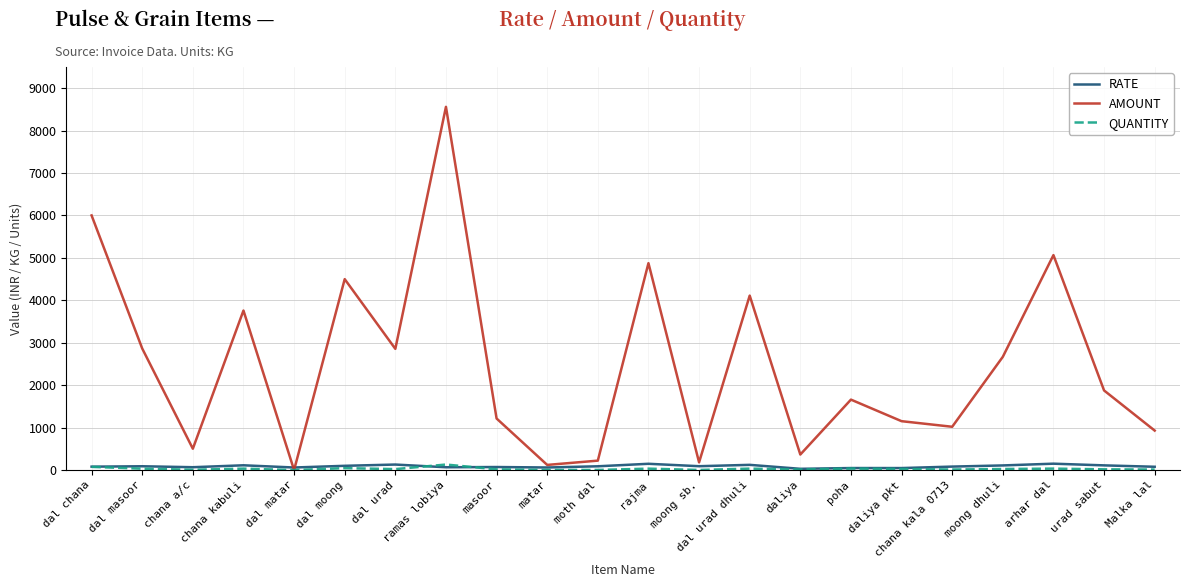

At which label does AMOUNT reach its peak?

ramas lobiya